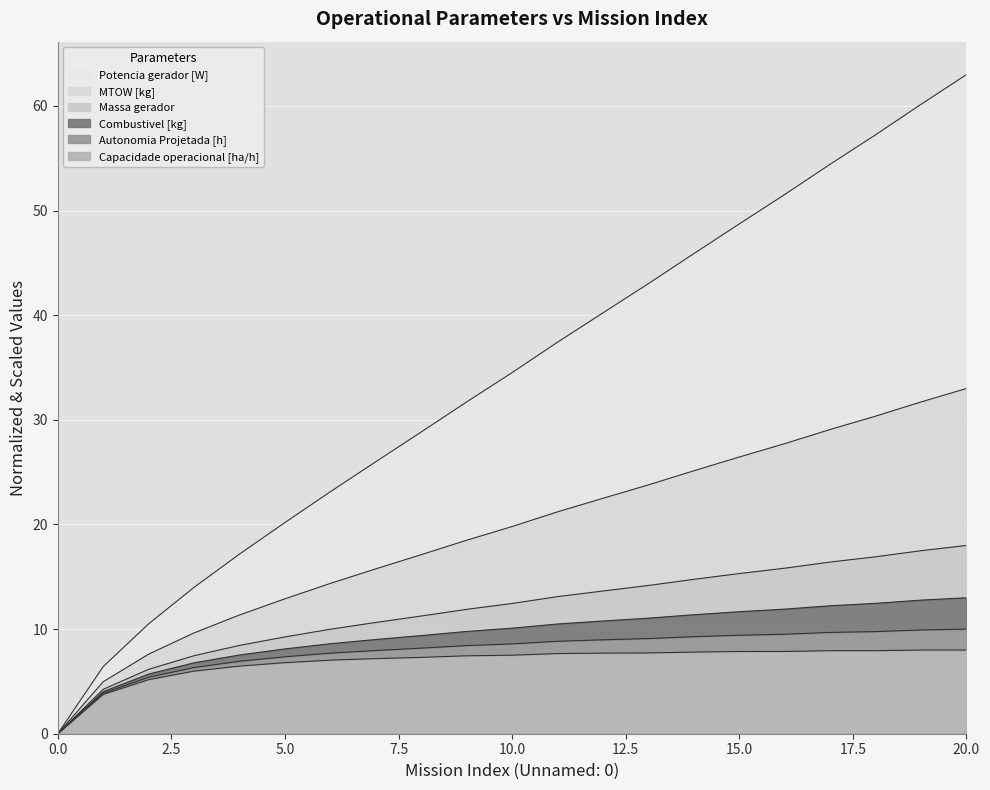

What is the maximum value for Capacidade operacional [ha/h]?

8.0